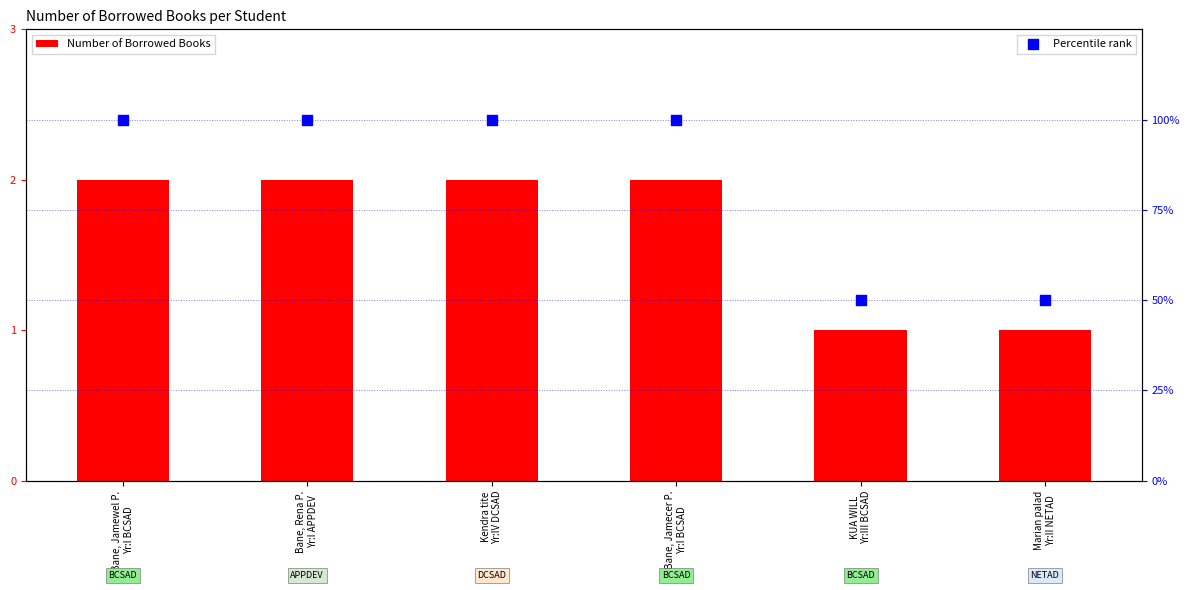

At which category is the sum across all series the highest?

Bane, Jamewel P.
Yr:I BCSAD